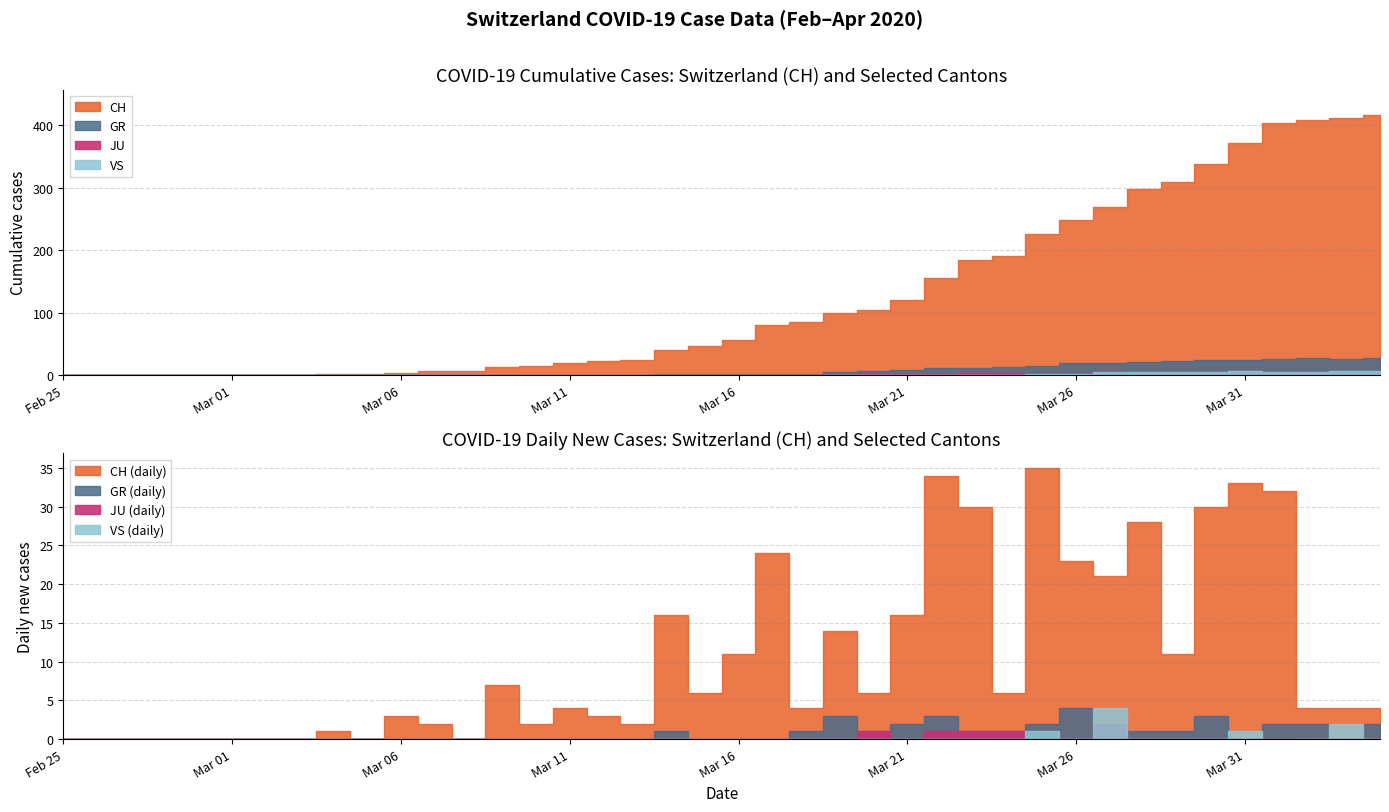

Where is CH nearest to the value 208?

2020-03-24